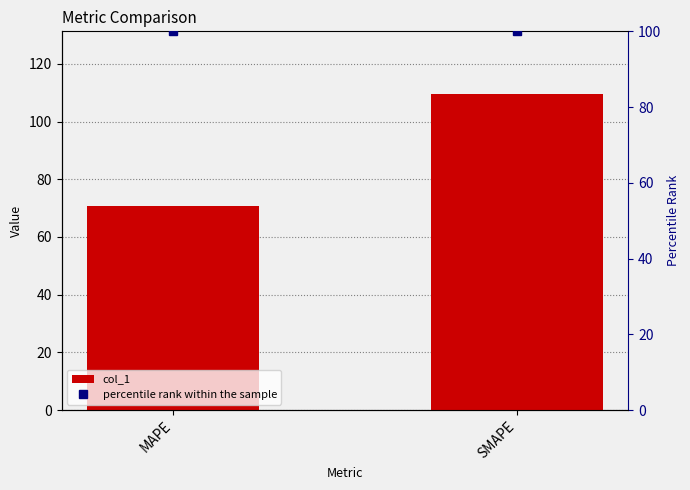

What is the maximum value for percentile rank within the sample?

100.0